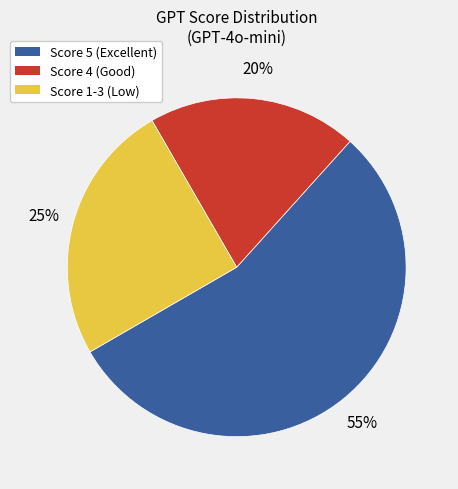

To the nearest percent, what is the average slice percentage?

33%